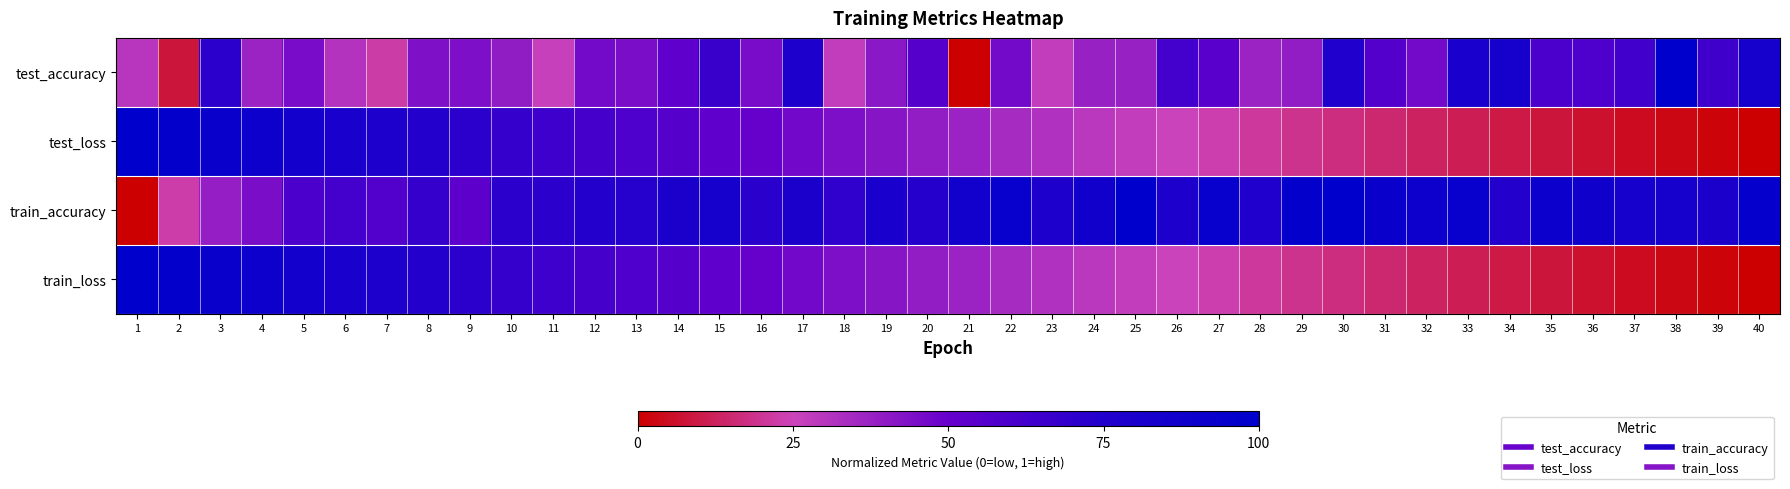

Reading left to right, extract all data points from this chart.

test_accuracy: 1=0.3	2=0.1	3=0.7	4=0.4	5=0.5	6=0.3	7=0.2	8=0.4	9=0.4	10=0.4	11=0.3	12=0.5	13=0.5	14=0.5	15=0.7	16=0.5	17=0.8	18=0.3	19=0.4	20=0.6	21=0.0	22=0.5	23=0.3	24=0.4	25=0.4	26=0.6	27=0.5	28=0.4	29=0.4	30=0.8	31=0.6	32=0.5	33=0.8	34=0.8	35=0.6	36=0.6	37=0.6	38=1.0	39=0.6	40=0.8
test_loss: 1=1.0	2=1.0	3=0.9	4=0.9	5=0.9	6=0.8	7=0.8	8=0.7	9=0.7	10=0.7	11=0.6	12=0.6	13=0.6	14=0.6	15=0.5	16=0.5	17=0.5	18=0.4	19=0.4	20=0.4	21=0.4	22=0.3	23=0.3	24=0.3	25=0.3	26=0.3	27=0.2	28=0.2	29=0.2	30=0.2	31=0.2	32=0.1	33=0.1	34=0.1	35=0.1	36=0.1	37=0.0	38=0.0	39=0.0	40=0.0
train_accuracy: 1=0.0	2=0.2	3=0.4	4=0.5	5=0.6	6=0.6	7=0.6	8=0.7	9=0.5	10=0.7	11=0.7	12=0.7	13=0.7	14=0.8	15=0.8	16=0.7	17=0.8	18=0.7	19=0.8	20=0.7	21=0.9	22=0.9	23=0.8	24=0.9	25=1.0	26=0.8	27=0.9	28=0.8	29=1.0	30=1.0	31=0.9	32=0.9	33=0.9	34=0.7	35=0.9	36=0.9	37=0.8	38=0.8	39=0.8	40=1.0
train_loss: 1=1.0	2=1.0	3=0.9	4=0.9	5=0.9	6=0.8	7=0.8	8=0.7	9=0.7	10=0.7	11=0.6	12=0.6	13=0.6	14=0.6	15=0.5	16=0.5	17=0.5	18=0.4	19=0.4	20=0.4	21=0.4	22=0.3	23=0.3	24=0.3	25=0.3	26=0.3	27=0.2	28=0.2	29=0.2	30=0.2	31=0.2	32=0.1	33=0.1	34=0.1	35=0.1	36=0.1	37=0.0	38=0.0	39=0.0	40=0.0